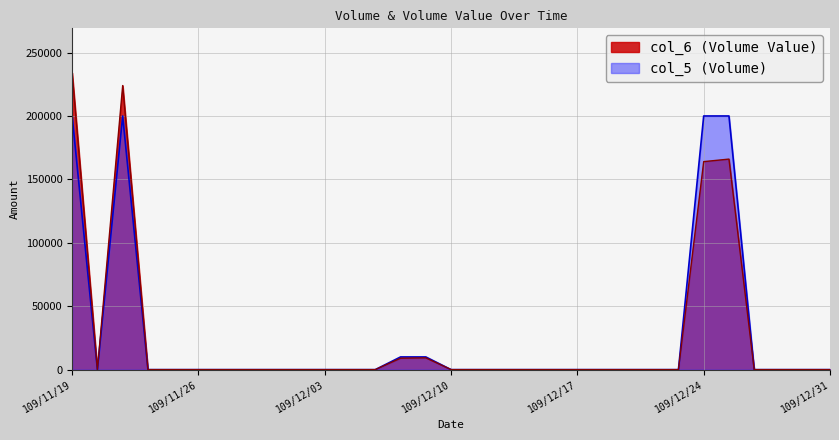

Which label corresponds to the smallest value in the chart?

109/11/20